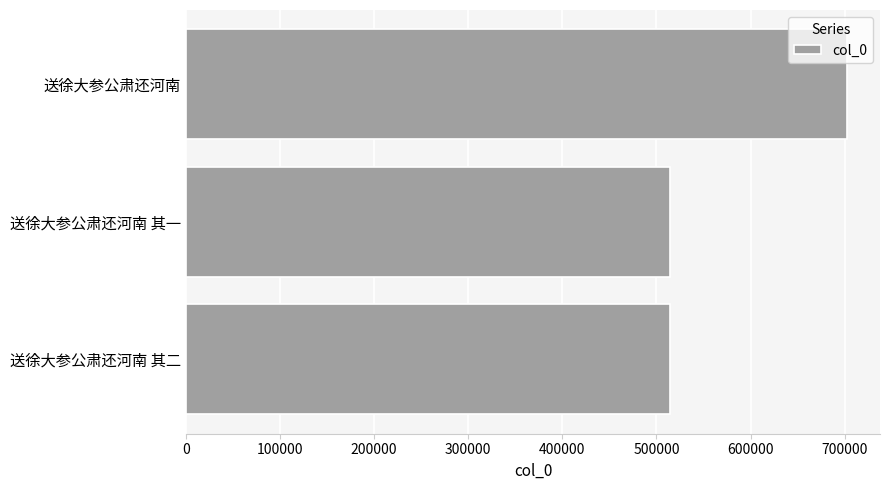

What is the minimum value shown in the chart?

514812